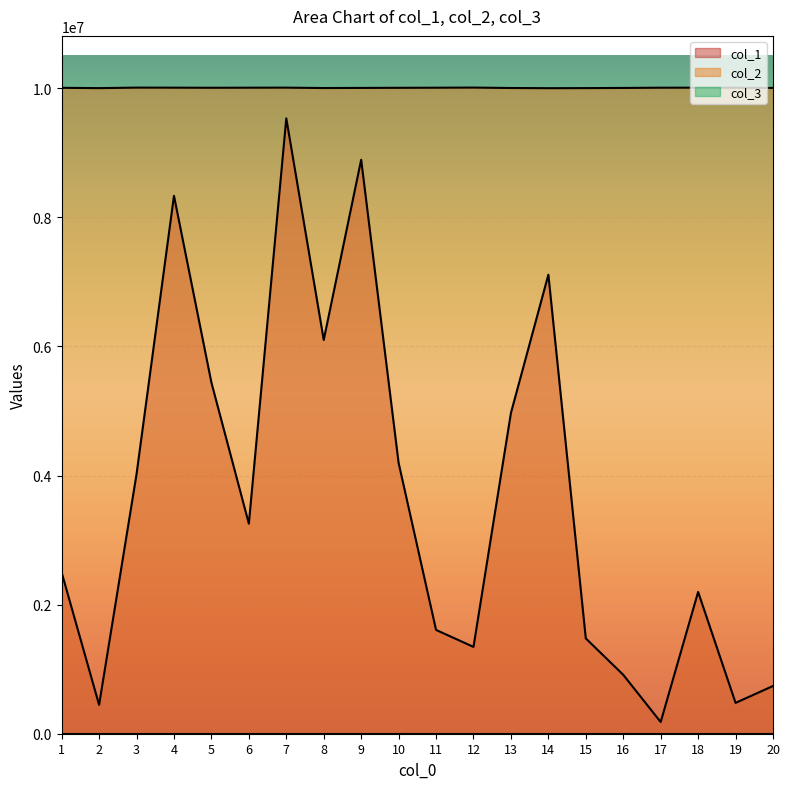

How many data points does each series have?

20